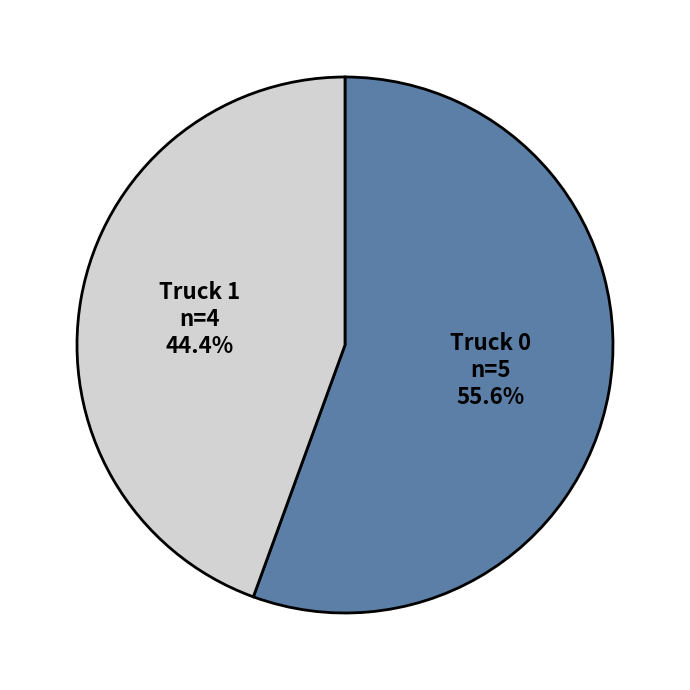

What is the ratio of the value at Truck 1 to the value at Truck 0?

0.8